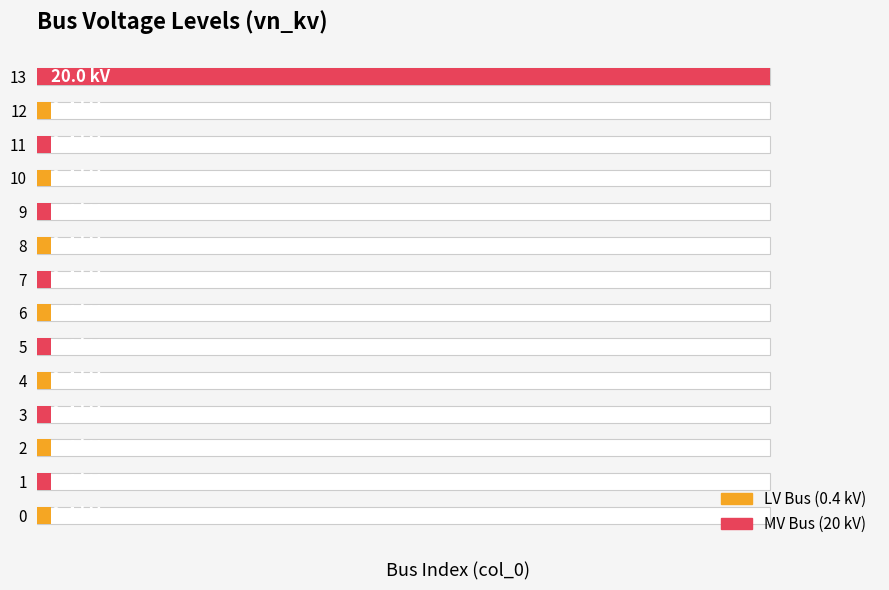

What is the smallest value displayed?

0.4